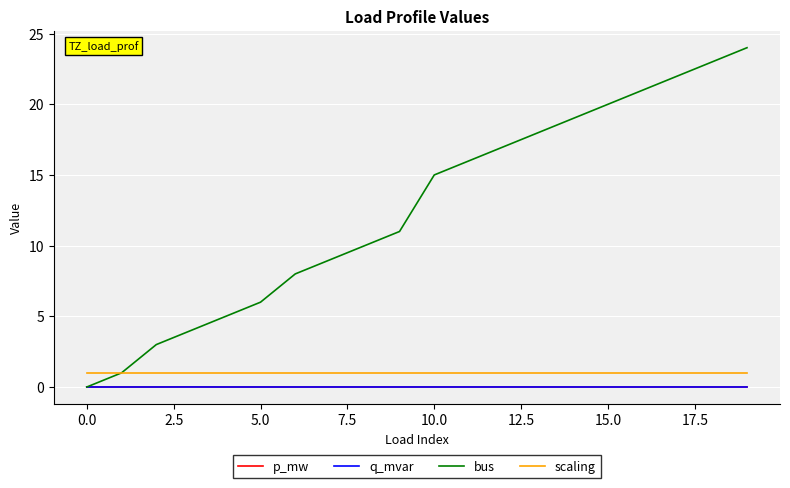

True or false: q_mvar and p_mw cross at least once.

False